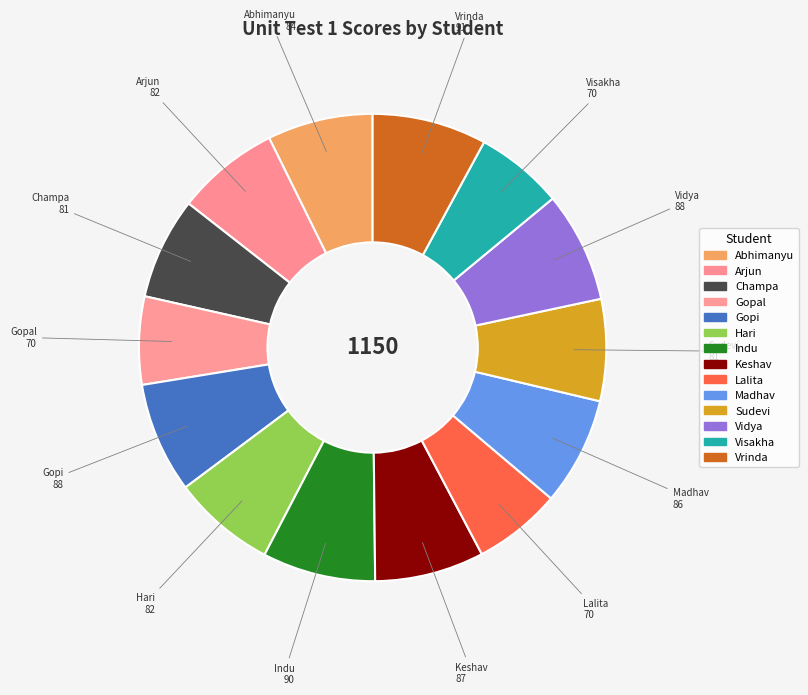

How many slices are in this pie chart?

14